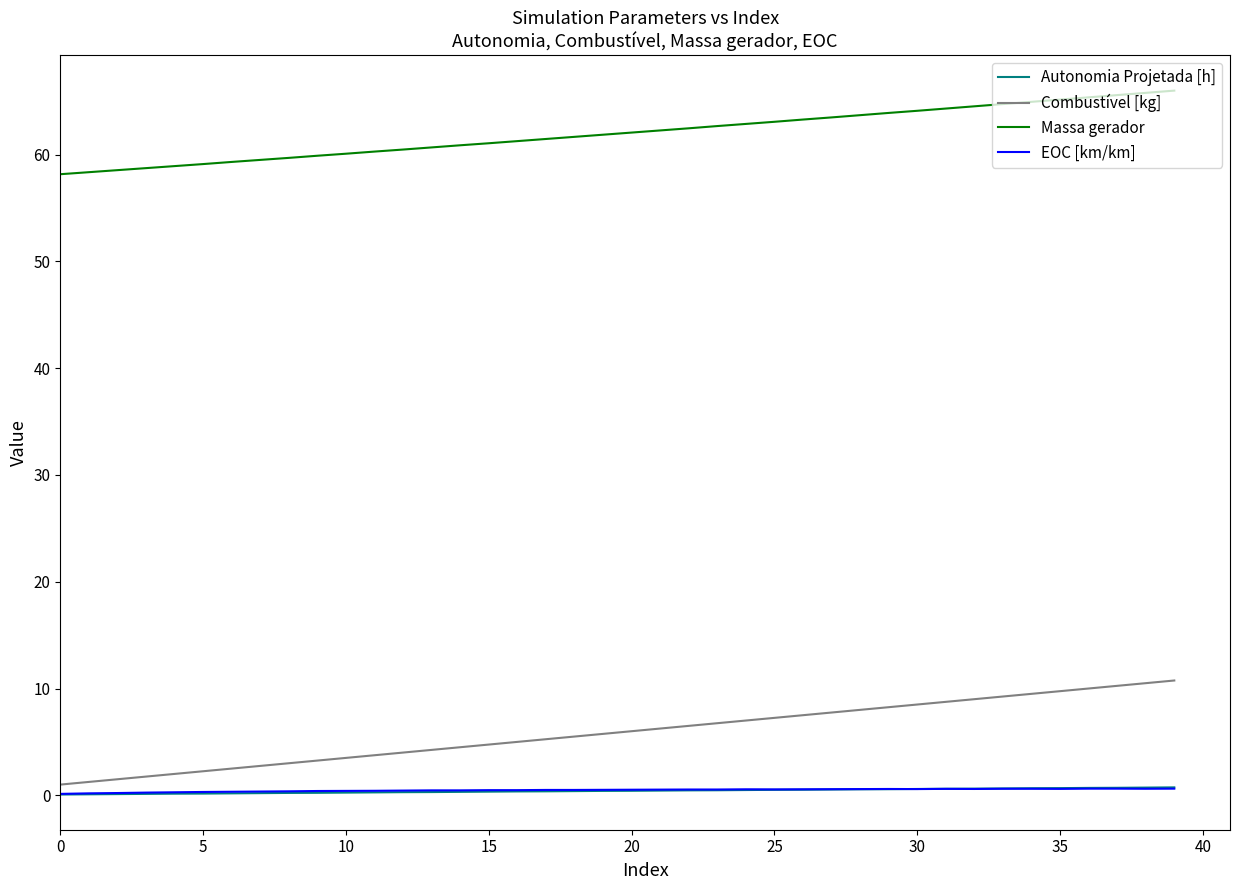

What is the difference between the maximum and minimum values in the Autonomia Projetada [h] series?

0.7